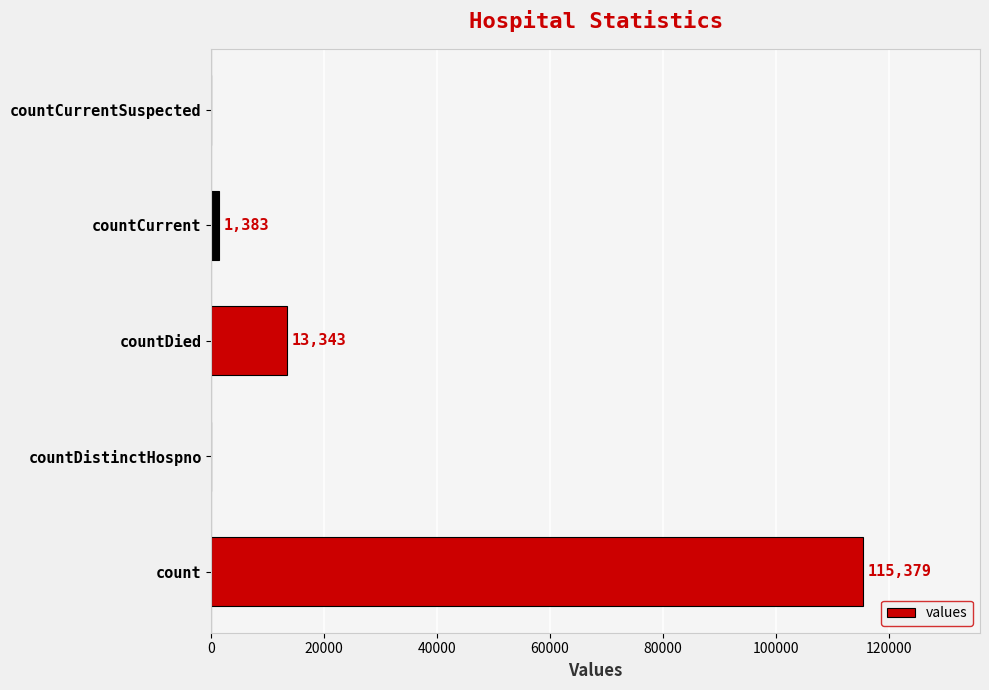

Where is the data nearest to the value 57689?

countDied